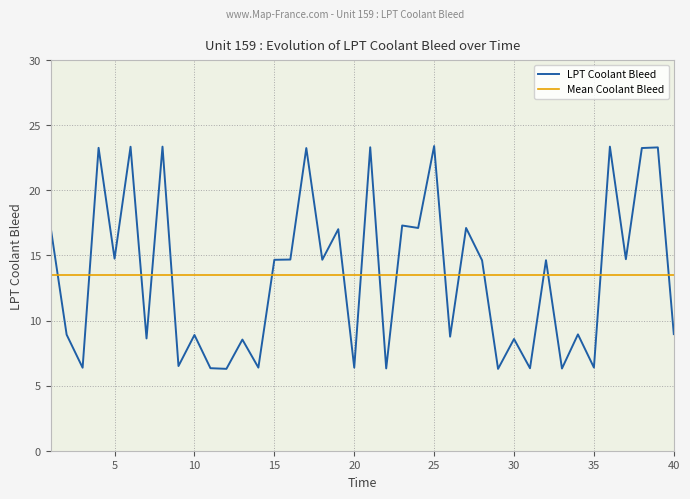

Which series has the widest spread of values?

LPT Coolant Bleed